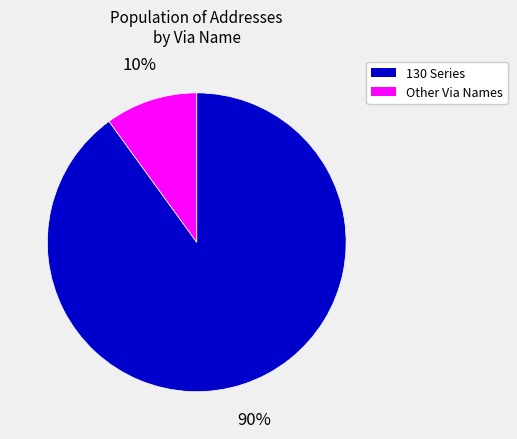

Between 130 Series and Other Via Names, which is larger?

130 Series